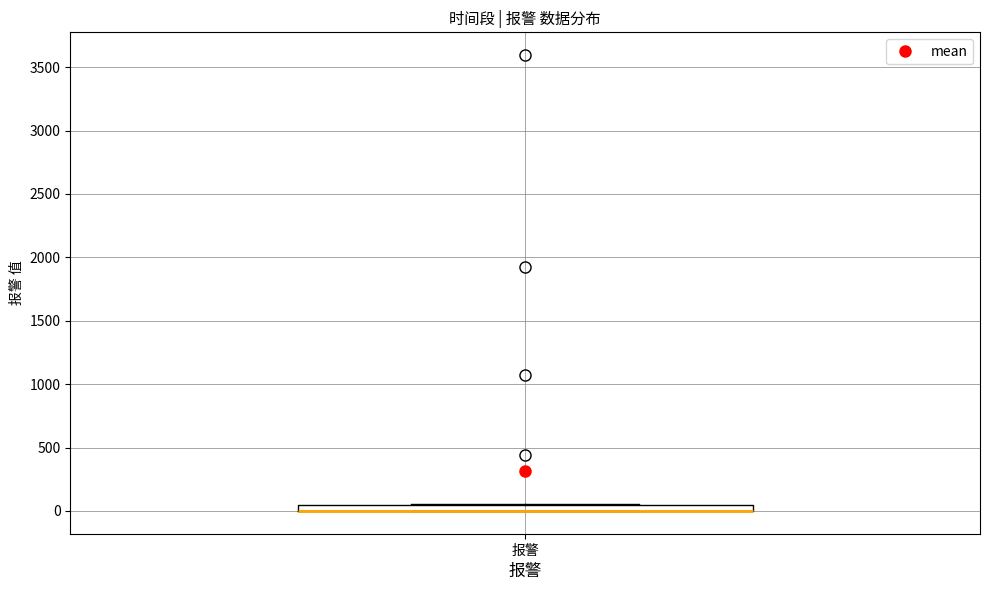

Where is the lower edge of the box for 报警 on the y-axis? The values are not printed on the chart, so give them approximately, as read against the axis.

0